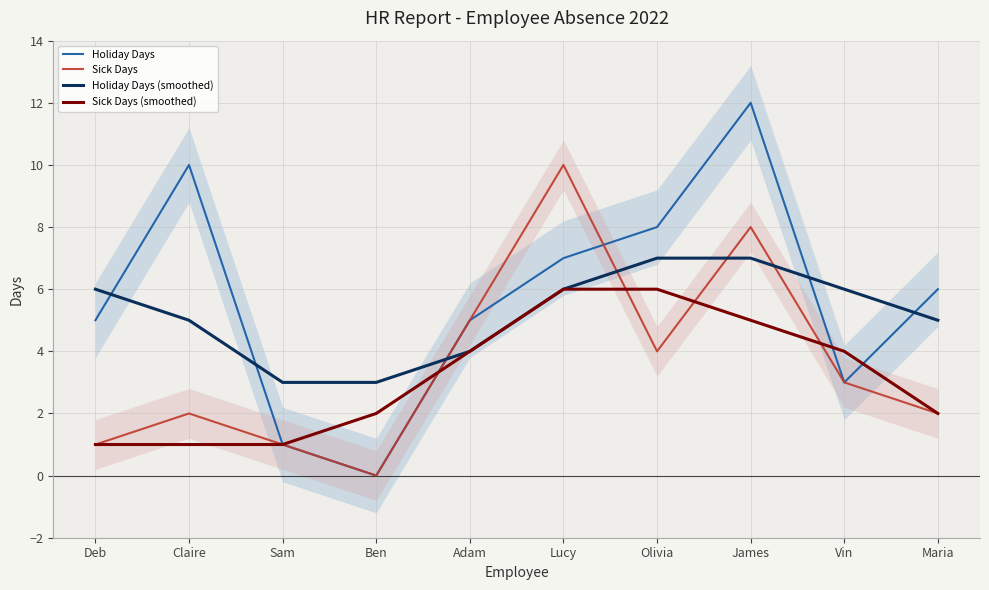

Is it true that Sick Days (smoothed) equals 1 at Adam?

False